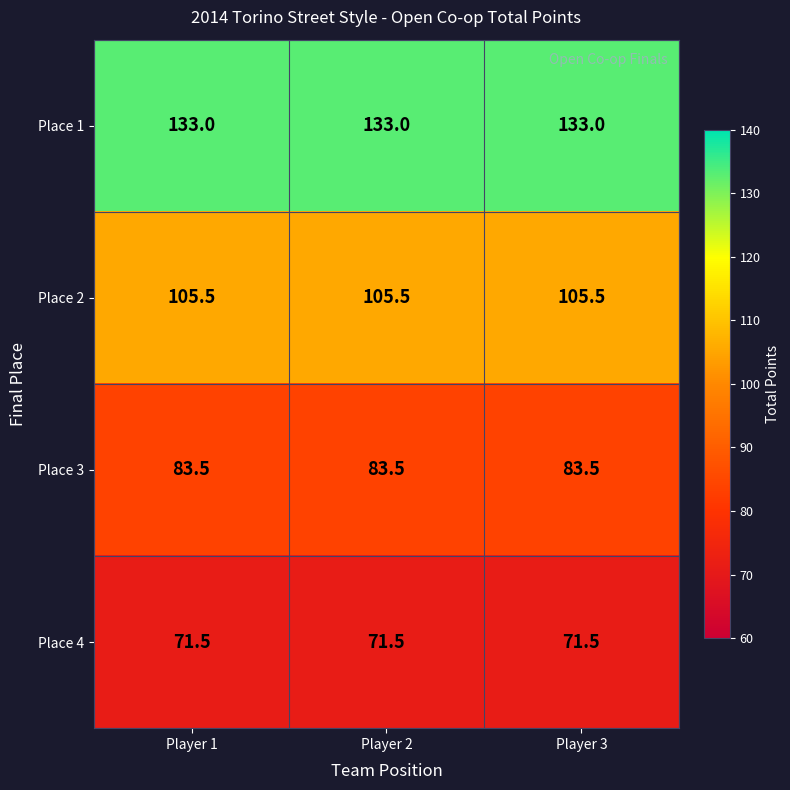

List the series in order of their overall mean, lowest first.

Place 4, Place 3, Place 2, Place 1